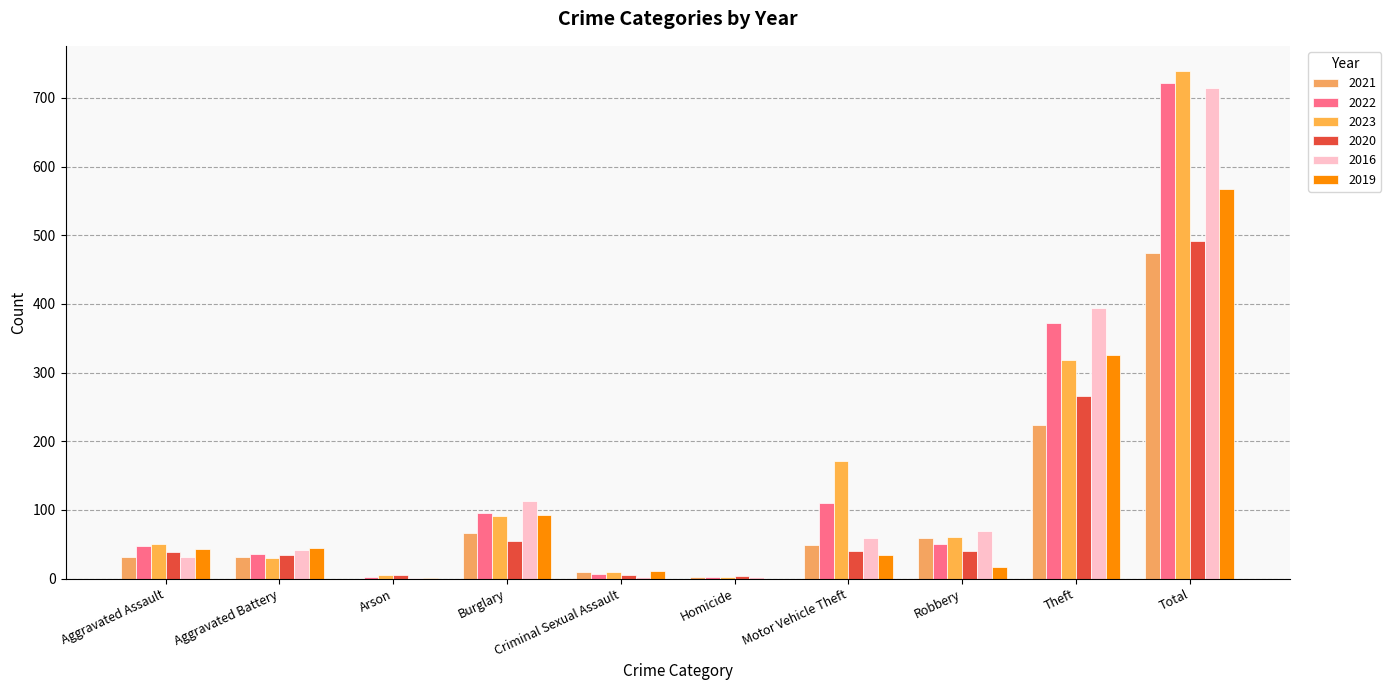

What is the difference between the maximum and minimum values in the 2016 series?

713